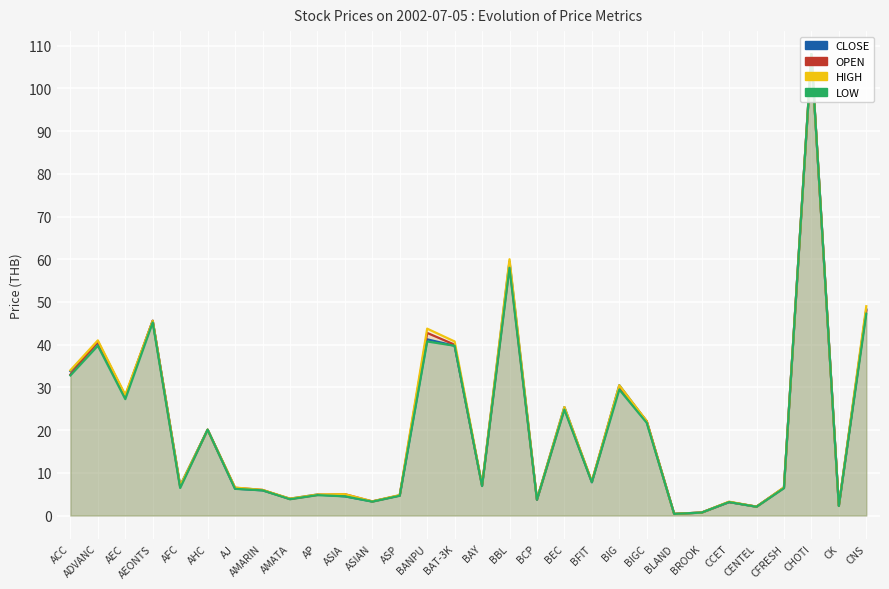

Reading left to right, extract all data points from this chart.

CLOSE: ACC=33.8	ADVANC=40.5	AEC=27.8	AEONTS=45.6	AFC=7.0	AHC=20.1	AJ=6.3	AMARIN=5.9	AMATA=3.9	AP=4.9	ASIA=4.5	ASIAN=3.3	ASP=4.7	BANPU=41.2	BAT-3K=39.8	BAY=7.0	BBL=59.5	BCP=3.7	BEC=25.4	BFIT=7.8	BIG=30.5	BIGC=22.0	BLAND=0.4	BROOK=0.7	CCET=3.1	CENTEL=2.1	CFRESH=6.5	CHOTI=108.0	CK=2.3	CNS=48.2
OPEN: ACC=33.0	ADVANC=40.8	AEC=28.0	AEONTS=45.6	AFC=6.7	AHC=20.1	AJ=6.5	AMARIN=6.0	AMATA=3.9	AP=4.8	ASIA=5.0	ASIAN=3.3	ASP=4.7	BANPU=42.8	BAT-3K=40.0	BAY=7.0	BBL=58.5	BCP=3.7	BEC=25.0	BFIT=8.0	BIG=30.0	BIGC=22.1	BLAND=0.4	BROOK=0.7	CCET=3.2	CENTEL=2.1	CFRESH=6.5	CHOTI=108.0	CK=2.3	CNS=48.0
HIGH: ACC=34.0	ADVANC=41.0	AEC=28.2	AEONTS=45.6	AFC=7.0	AHC=20.1	AJ=6.5	AMARIN=6.0	AMATA=4.0	AP=4.9	ASIA=5.0	ASIAN=3.3	ASP=4.8	BANPU=43.8	BAT-3K=40.8	BAY=7.2	BBL=60.0	BCP=3.8	BEC=25.4	BFIT=8.0	BIG=30.5	BIGC=22.1	BLAND=0.4	BROOK=0.7	CCET=3.2	CENTEL=2.1	CFRESH=6.6	CHOTI=108.0	CK=2.3	CNS=49.0
LOW: ACC=32.8	ADVANC=39.8	AEC=27.2	AEONTS=45.2	AFC=6.5	AHC=20.1	AJ=6.2	AMARIN=5.9	AMATA=3.8	AP=4.8	ASIA=4.5	ASIAN=3.2	ASP=4.6	BANPU=40.8	BAT-3K=39.8	BAY=6.9	BBL=58.0	BCP=3.7	BEC=24.8	BFIT=7.8	BIG=29.5	BIGC=21.7	BLAND=0.4	BROOK=0.7	CCET=3.1	CENTEL=2.0	CFRESH=6.4	CHOTI=108.0	CK=2.2	CNS=47.2